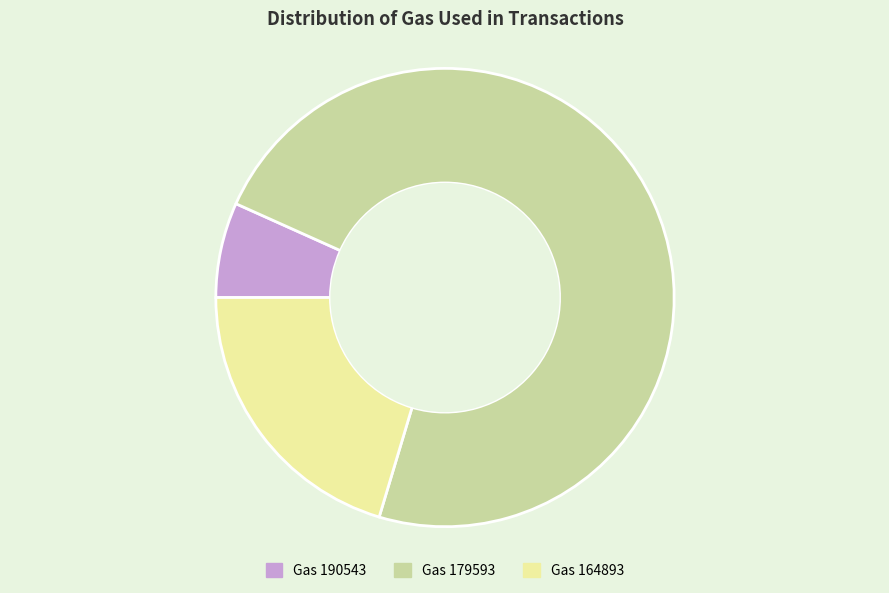

Which category has the smallest portion of the pie?

Gas 190543